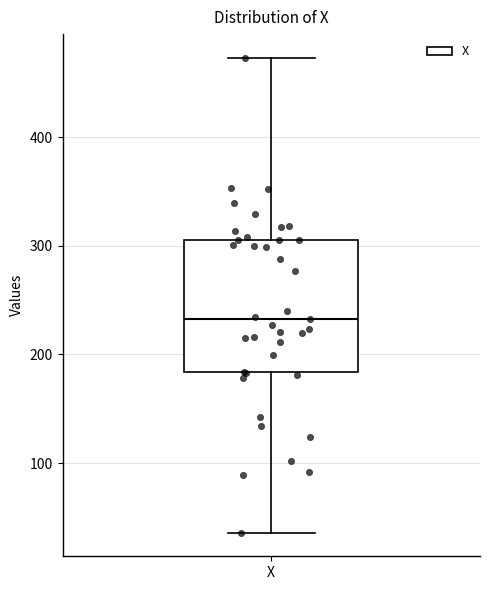

Read this box plot against the y-axis: the position of the median line, the range covered by the box, and the ends of both whiskers. The values are not printed on the chart, so give them approximately, as read against the axis.

median 230, box 180 to 310, whiskers 40 to 470